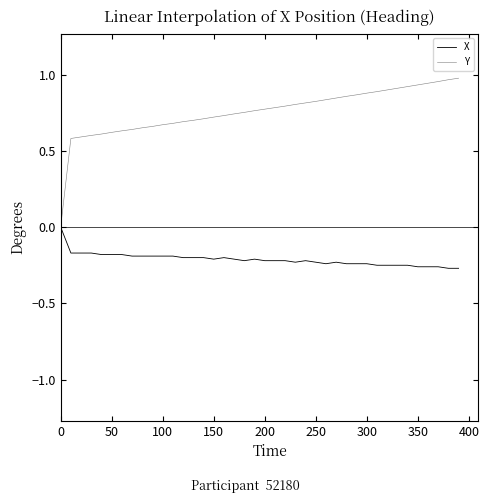

What is the average value of the Y series?

0.8